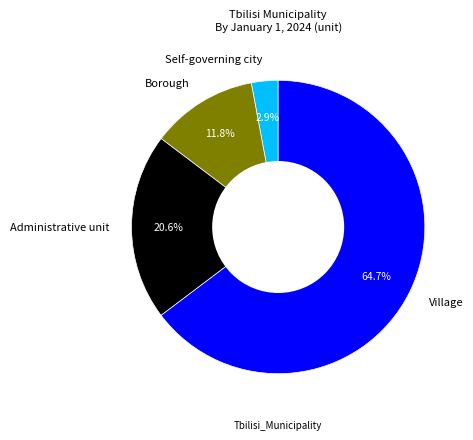

To the nearest percent, what is the difference between the Village and Administrative unit slice percentages?

44%